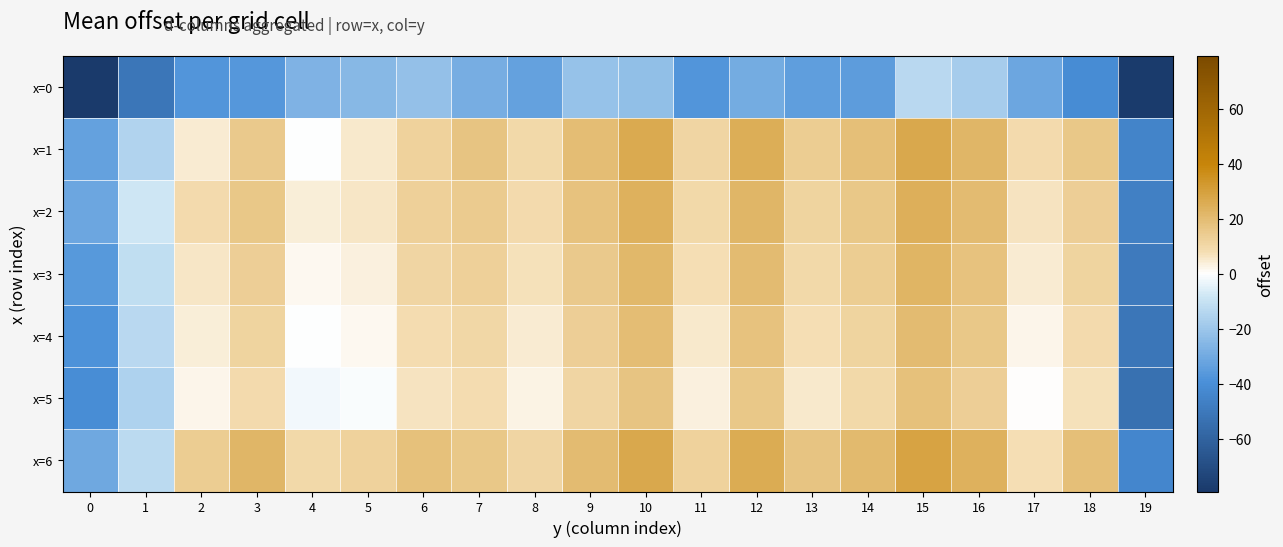

What is the maximum value shown in the chart?

28.7